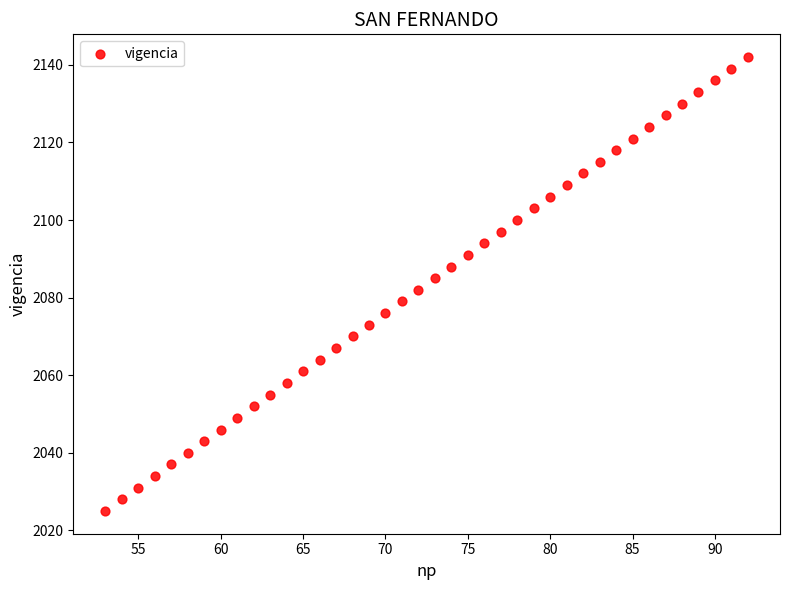

What is the range of Y values (max minus min)?

117